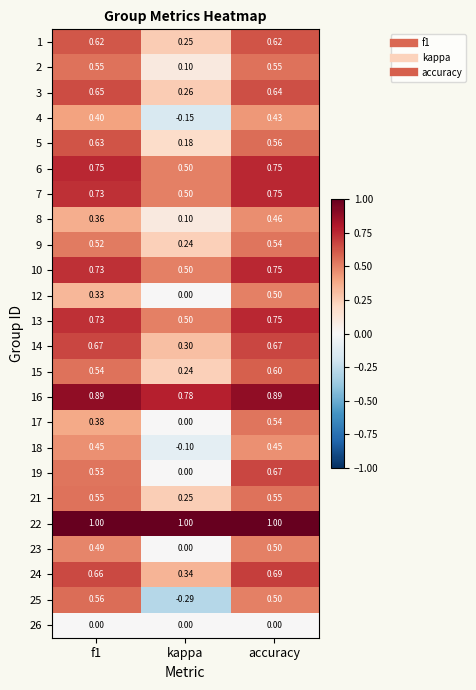

Which category has the lowest value in the 16 series?

kappa